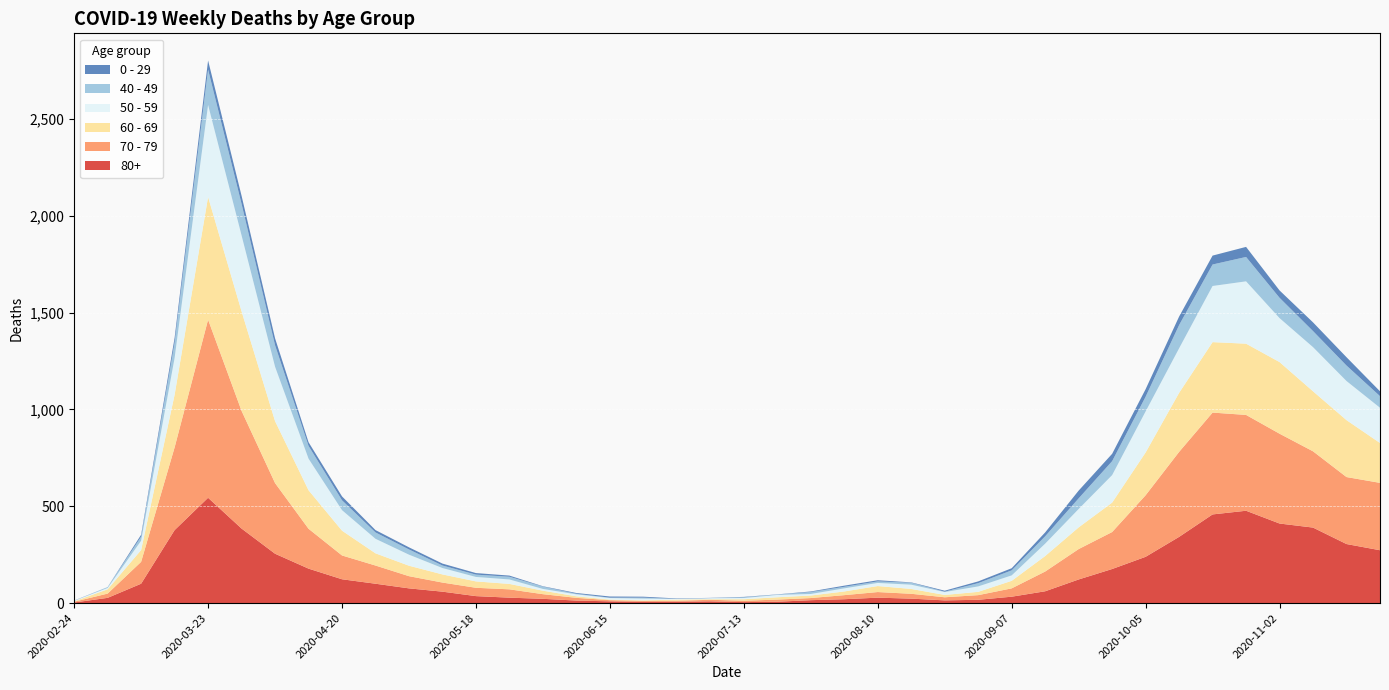

Reading left to right, list all the values displayed in this chart.

80+: 2020-02-24=3	2020-03-02=27	2020-03-09=100	2020-03-16=377	2020-03-23=544	2020-03-30=385	2020-04-06=255	2020-04-13=178	2020-04-20=123	2020-04-27=100	2020-05-04=76	2020-05-11=59	2020-05-18=36	2020-05-25=28	2020-06-01=22	2020-06-08=13	2020-06-15=9	2020-06-22=6	2020-06-29=7	2020-07-06=9	2020-07-13=5	2020-07-20=7	2020-07-27=15	2020-08-03=20	2020-08-10=28	2020-08-17=23	2020-08-24=14	2020-08-31=17	2020-09-07=33	2020-09-14=61	2020-09-21=122	2020-09-28=176	2020-10-05=239	2020-10-12=342	2020-10-19=458	2020-10-26=477	2020-11-02=411	2020-11-09=390	2020-11-16=305	2020-11-23=273
70 - 79: 2020-02-24=4	2020-03-02=22	2020-03-09=113	2020-03-16=427	2020-03-23=920	2020-03-30=608	2020-04-06=365	2020-04-13=206	2020-04-20=123	2020-04-27=94	2020-05-04=63	2020-05-11=47	2020-05-18=43	2020-05-25=43	2020-06-01=24	2020-06-08=14	2020-06-15=6	2020-06-22=5	2020-06-29=5	2020-07-06=8	2020-07-13=7	2020-07-20=11	2020-07-27=11	2020-08-03=21	2020-08-10=29	2020-08-17=25	2020-08-24=16	2020-08-31=24	2020-09-07=43	2020-09-14=102	2020-09-21=157	2020-09-28=191	2020-10-05=318	2020-10-12=439	2020-10-19=526	2020-10-26=495	2020-11-02=464	2020-11-09=394	2020-11-16=346	2020-11-23=348
60 - 69: 2020-02-24=2	2020-03-02=22	2020-03-09=61	2020-03-16=272	2020-03-23=634	2020-03-30=514	2020-04-06=320	2020-04-13=199	2020-04-20=128	2020-04-27=63	2020-05-04=54	2020-05-11=42	2020-05-18=33	2020-05-25=28	2020-06-01=18	2020-06-08=8	2020-06-15=3	2020-06-22=3	2020-06-29=6	2020-07-06=3	2020-07-13=8	2020-07-20=12	2020-07-27=13	2020-08-03=19	2020-08-10=31	2020-08-17=25	2020-08-24=12	2020-08-31=17	2020-09-07=39	2020-09-14=80	2020-09-21=112	2020-09-28=152	2020-10-05=221	2020-10-12=305	2020-10-19=364	2020-10-26=368	2020-11-02=370	2020-11-09=310	2020-11-16=294	2020-11-23=206
50 - 59: 2020-02-24=3	2020-03-02=7	2020-03-09=48	2020-03-16=190	2020-03-23=475	2020-03-30=392	2020-04-06=281	2020-04-13=163	2020-04-20=106	2020-04-27=75	2020-05-04=57	2020-05-11=33	2020-05-18=23	2020-05-25=23	2020-06-01=9	2020-06-08=10	2020-06-15=8	2020-06-22=9	2020-06-29=3	2020-07-06=5	2020-07-13=6	2020-07-20=12	2020-07-27=8	2020-08-03=16	2020-08-10=16	2020-08-17=22	2020-08-24=15	2020-08-31=28	2020-09-07=28	2020-09-14=64	2020-09-21=95	2020-09-28=142	2020-10-05=212	2020-10-12=230	2020-10-19=290	2020-10-26=322	2020-11-02=227	2020-11-09=228	2020-11-16=202	2020-11-23=182
40 - 49: 2020-02-24=0	2020-03-02=5	2020-03-09=21	2020-03-16=79	2020-03-23=183	2020-03-30=163	2020-04-06=111	2020-04-13=66	2020-04-20=51	2020-04-27=33	2020-05-04=27	2020-05-11=13	2020-05-18=12	2020-05-25=14	2020-06-01=12	2020-06-08=3	2020-06-15=2	2020-06-22=5	2020-06-29=1	2020-07-06=1	2020-07-13=4	2020-07-20=2	2020-07-27=10	2020-08-03=8	2020-08-10=8	2020-08-17=10	2020-08-24=2	2020-08-31=17	2020-09-07=26	2020-09-14=38	2020-09-21=55	2020-09-28=72	2020-10-05=76	2020-10-12=120	2020-10-19=111	2020-10-26=126	2020-11-02=105	2020-11-09=83	2020-11-16=80	2020-11-23=60
0 - 29: 2020-02-24=1	2020-03-02=0	2020-03-09=10	2020-03-16=25	2020-03-23=47	2020-03-30=42	2020-04-06=36	2020-04-13=19	2020-04-20=20	2020-04-27=12	2020-05-04=11	2020-05-11=10	2020-05-18=8	2020-05-25=6	2020-06-01=2	2020-06-08=4	2020-06-15=6	2020-06-22=5	2020-06-29=2	2020-07-06=1	2020-07-13=2	2020-07-20=1	2020-07-27=3	2020-08-03=6	2020-08-10=6	2020-08-17=2	2020-08-24=5	2020-08-31=9	2020-09-07=11	2020-09-14=20	2020-09-21=40	2020-09-28=38	2020-10-05=39	2020-10-12=44	2020-10-19=46	2020-10-26=52	2020-11-02=38	2020-11-09=45	2020-11-16=43	2020-11-23=25